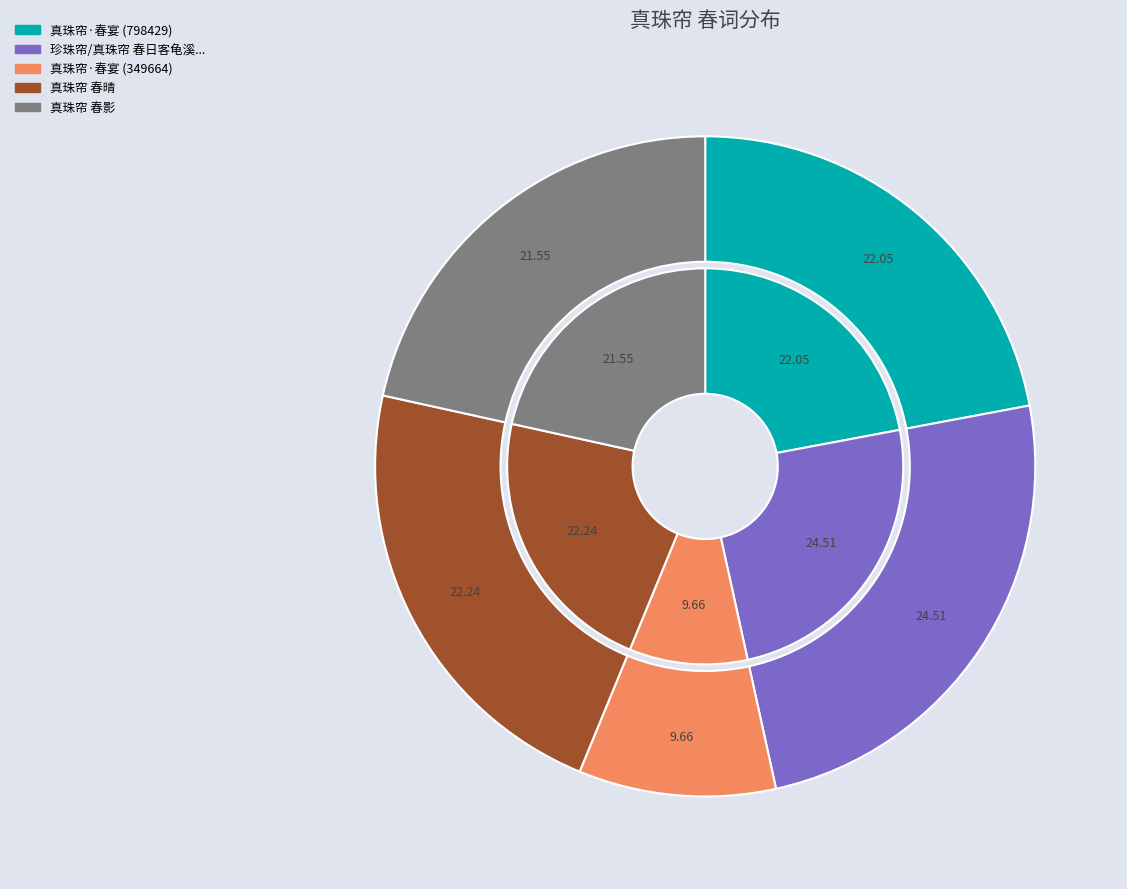

To the nearest percent, what is the difference between the largest and smallest slice percentages?

15%